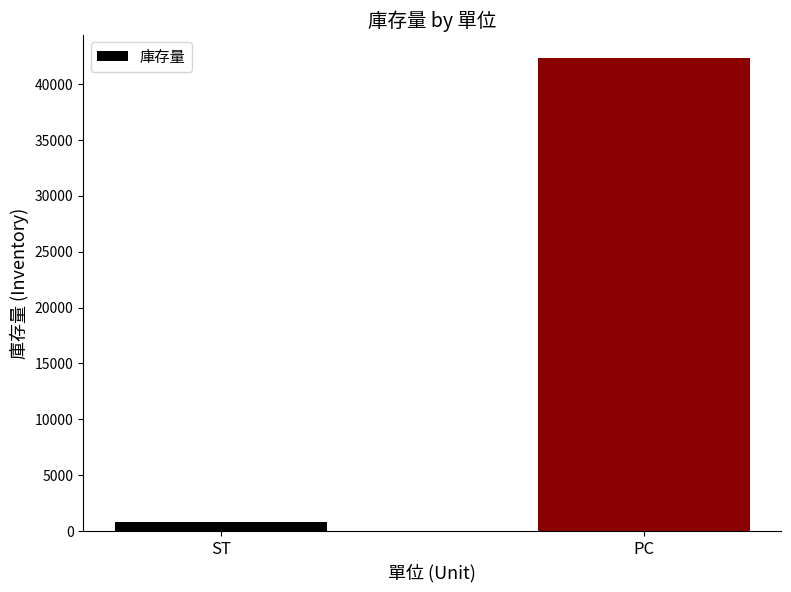

How many values are between 801 and 42301?

2